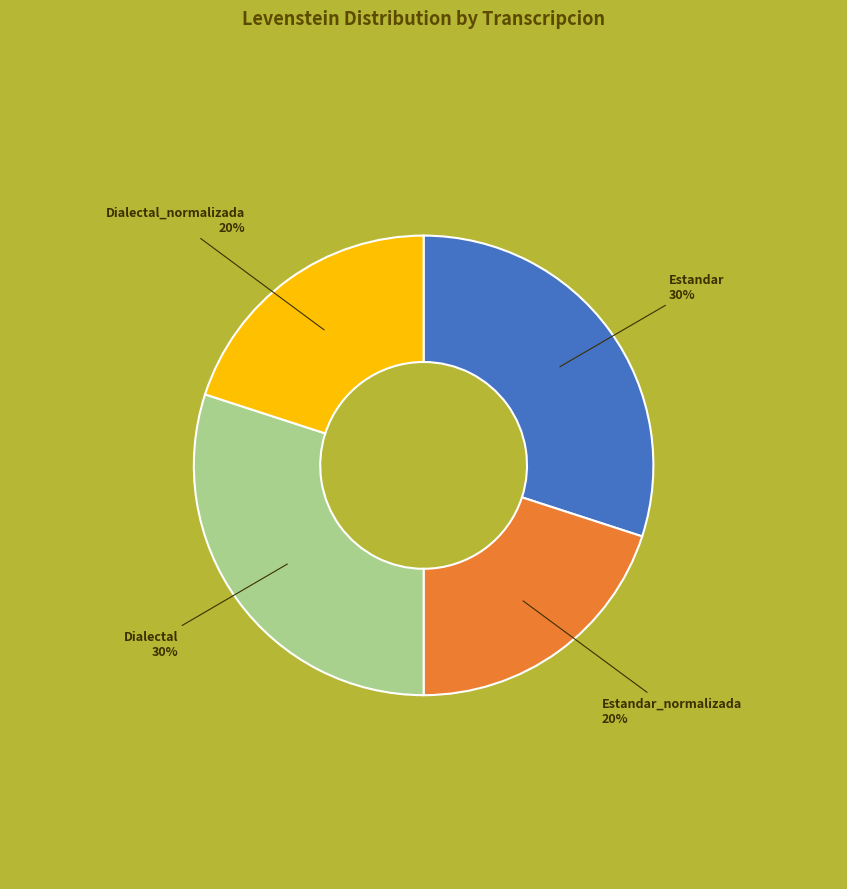

Is there any slice that represents more than half of the pie?

No